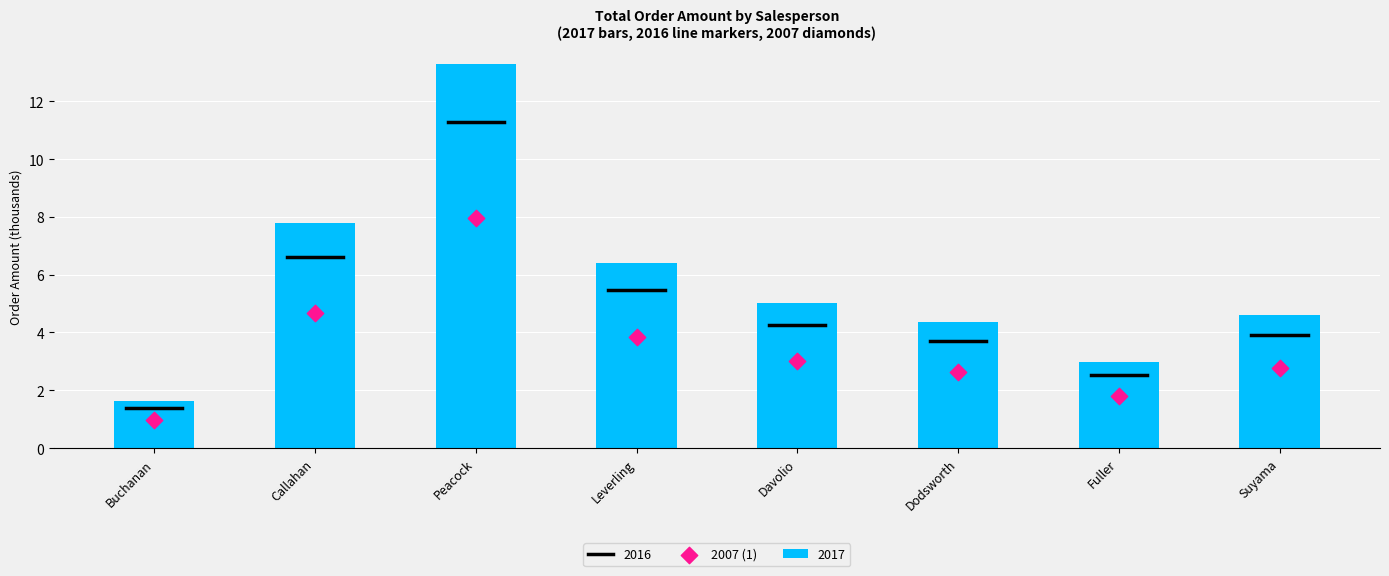

Between Suyama and Buchanan, which is larger?

Suyama